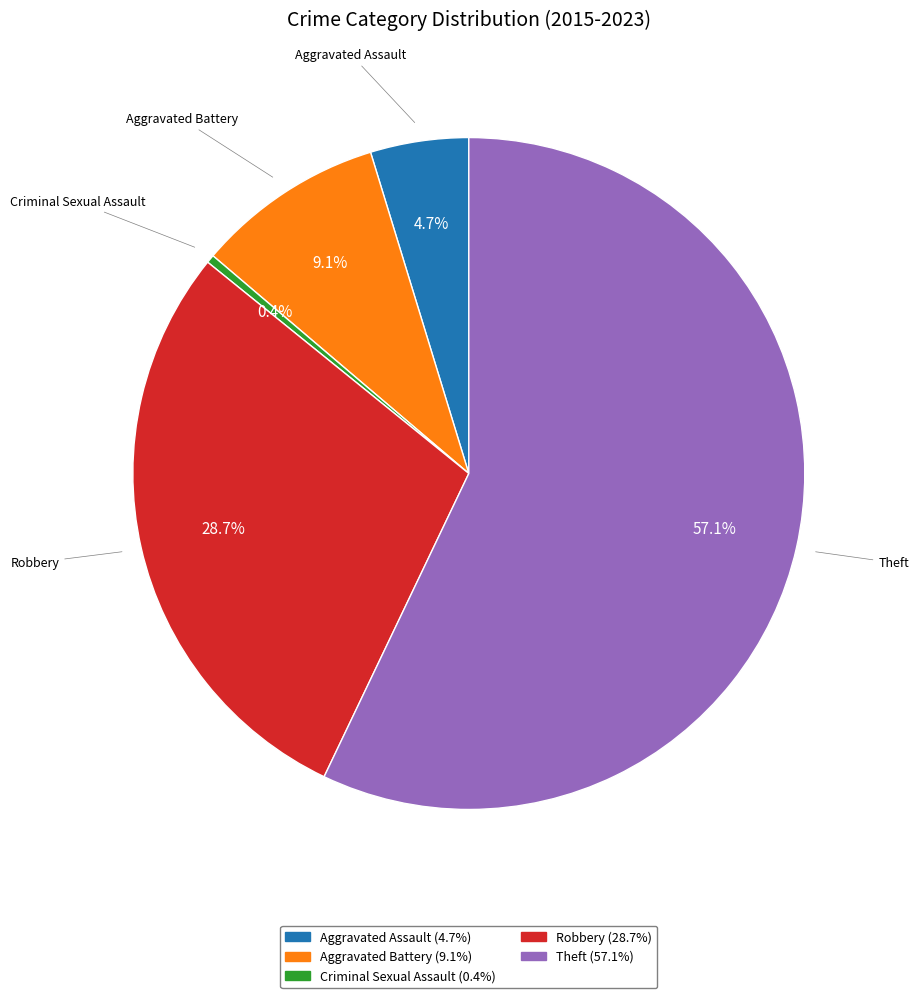

What is the ratio of the value at Aggravated Battery to the value at Criminal Sexual Assault?

23.0